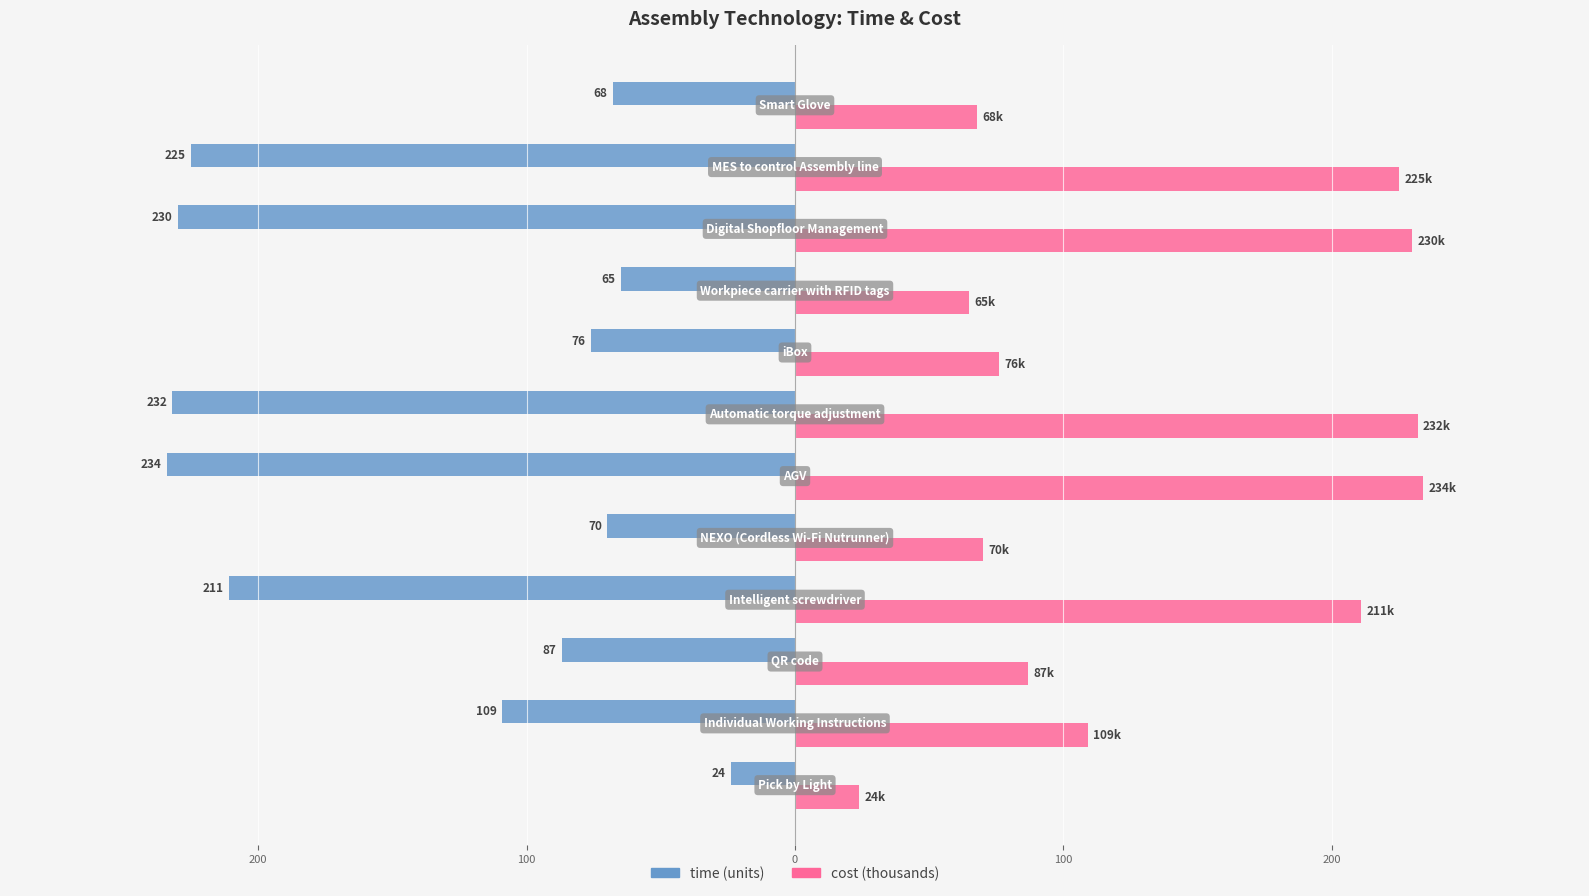

Reading right to left, transcribe all the data shown in this chart.

time: -68	-225	-230	-65	-76	-232	-234	-70	-211	-87	-109	-24
cost: 68	225	230	65	76	232	234	70	211	87	109	24